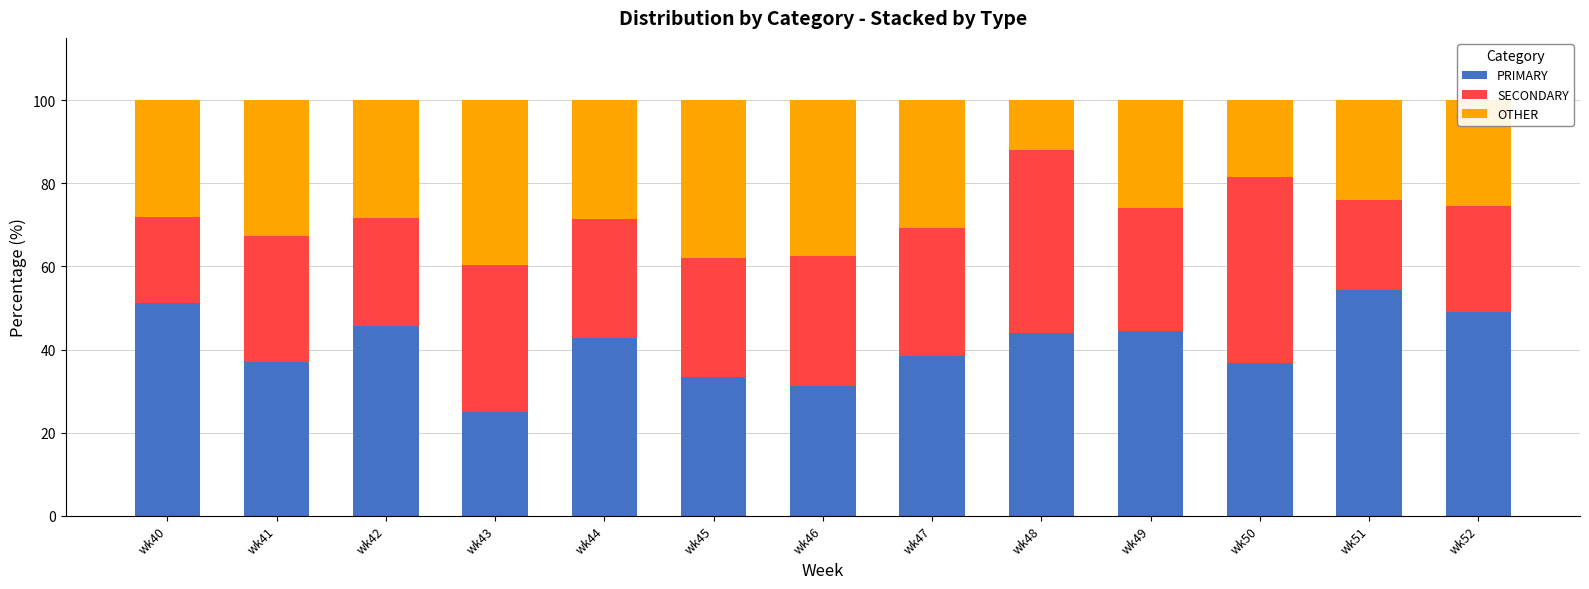

What is the total value across all series at wk42?

100.0